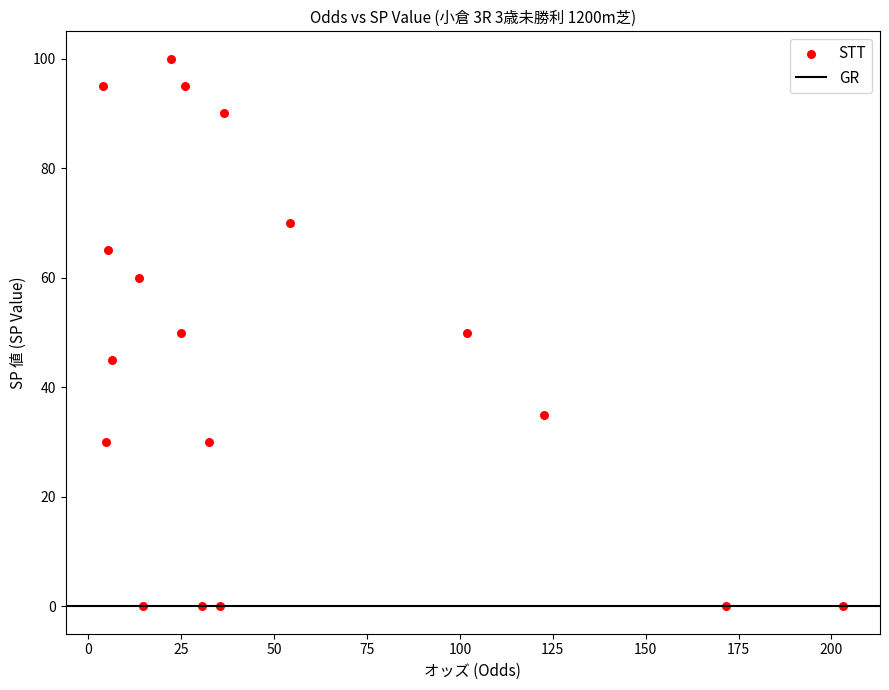

What is the range of Y values (max minus min)?

100